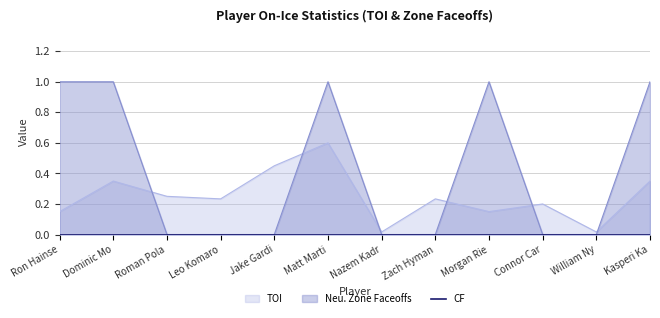

The value of Neu. Zone Faceoffs at Connor Car is 0. True or false?

True